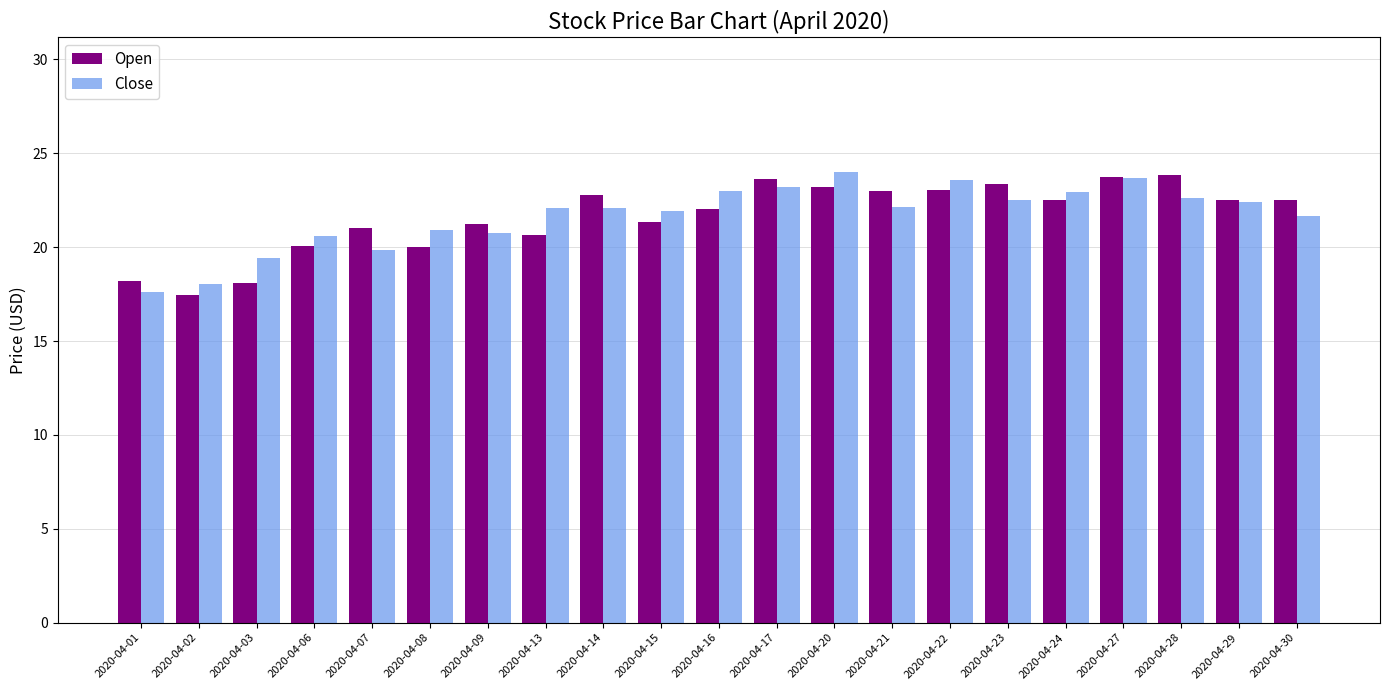

What is the sum of the Open values at 2020-04-22 and 2020-04-16?

45.1